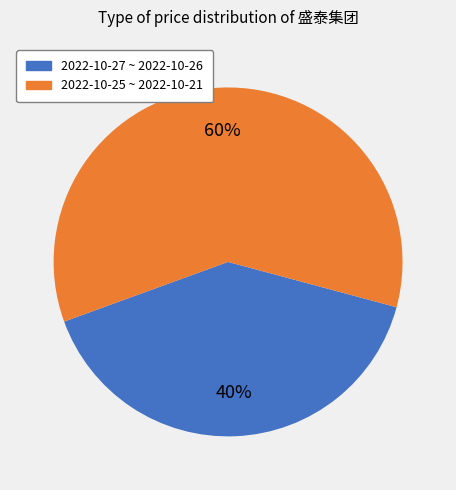

Count the number of slices in the pie.

2